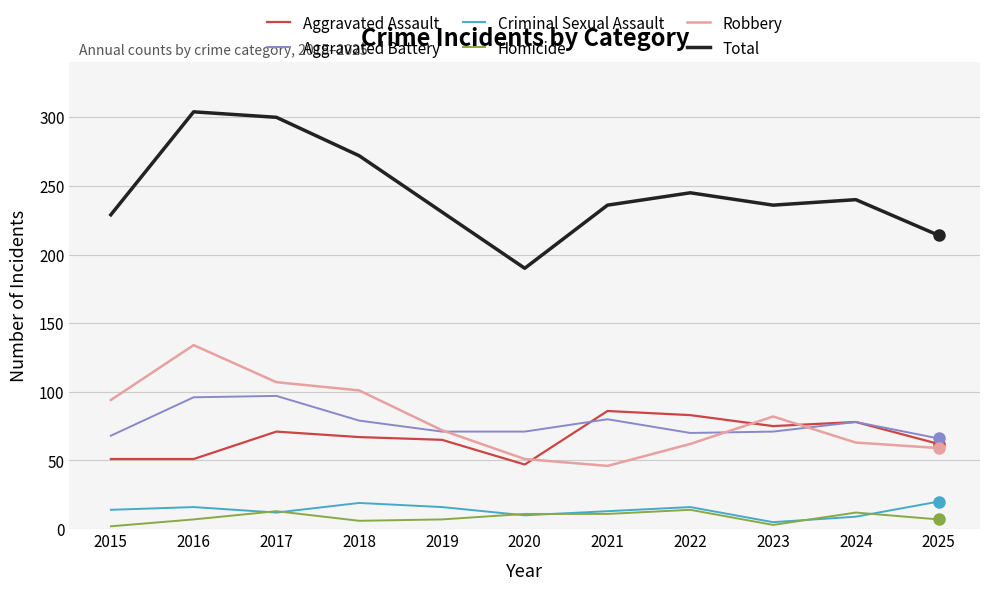

Which series has the widest spread of values?

Total